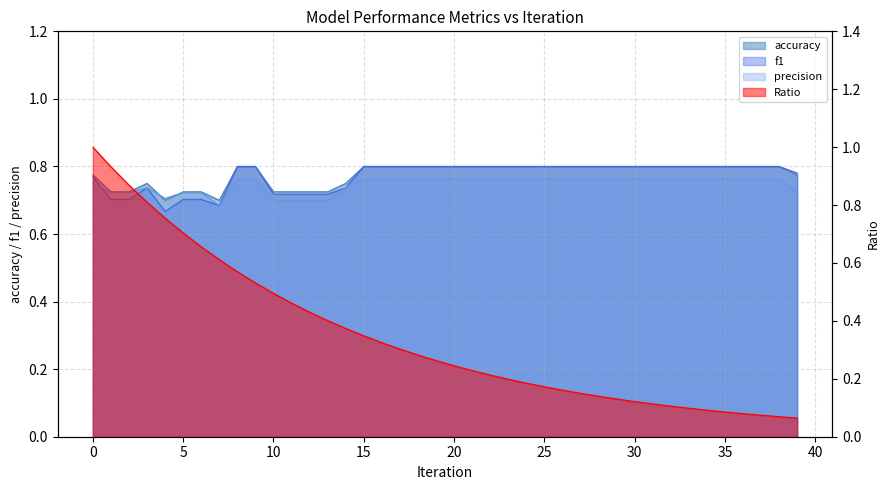

What is the lowest value of the Ratio series?

0.1